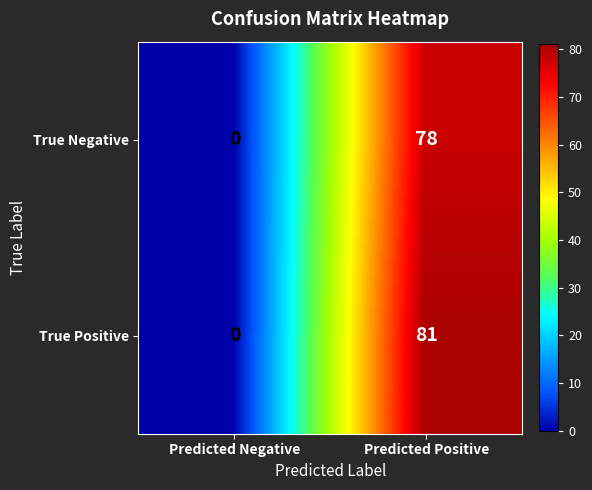

The value of True Positive at Predicted Positive is 53. True or false?

False